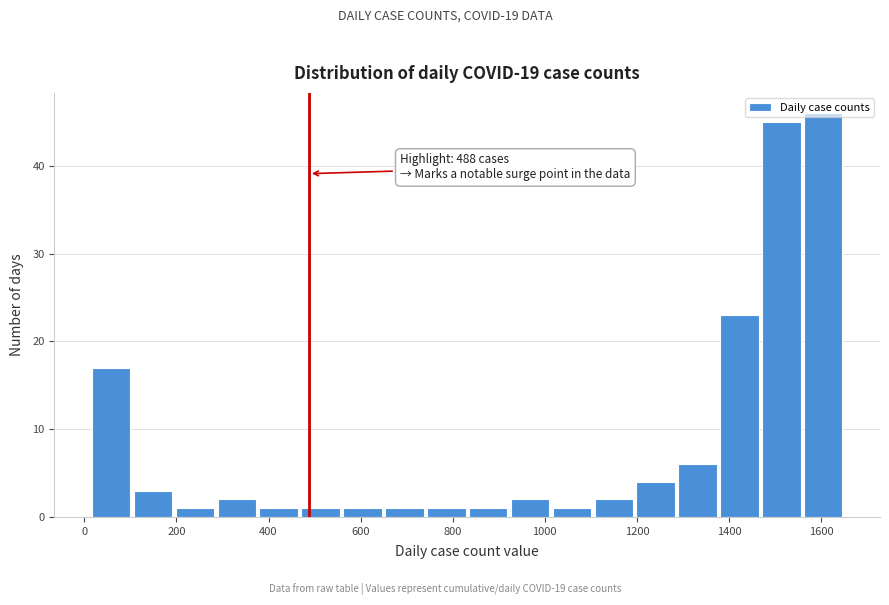

Over which range of the x-axis is the bar tallest?

1560 to 1660